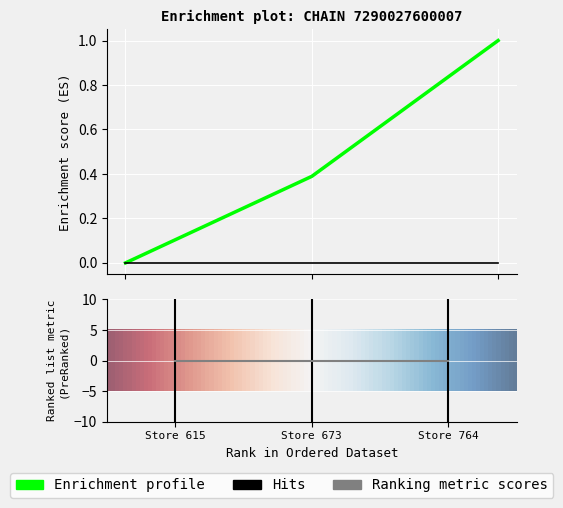

What is the sum of the values at Store 615 and Store 764?

1.0